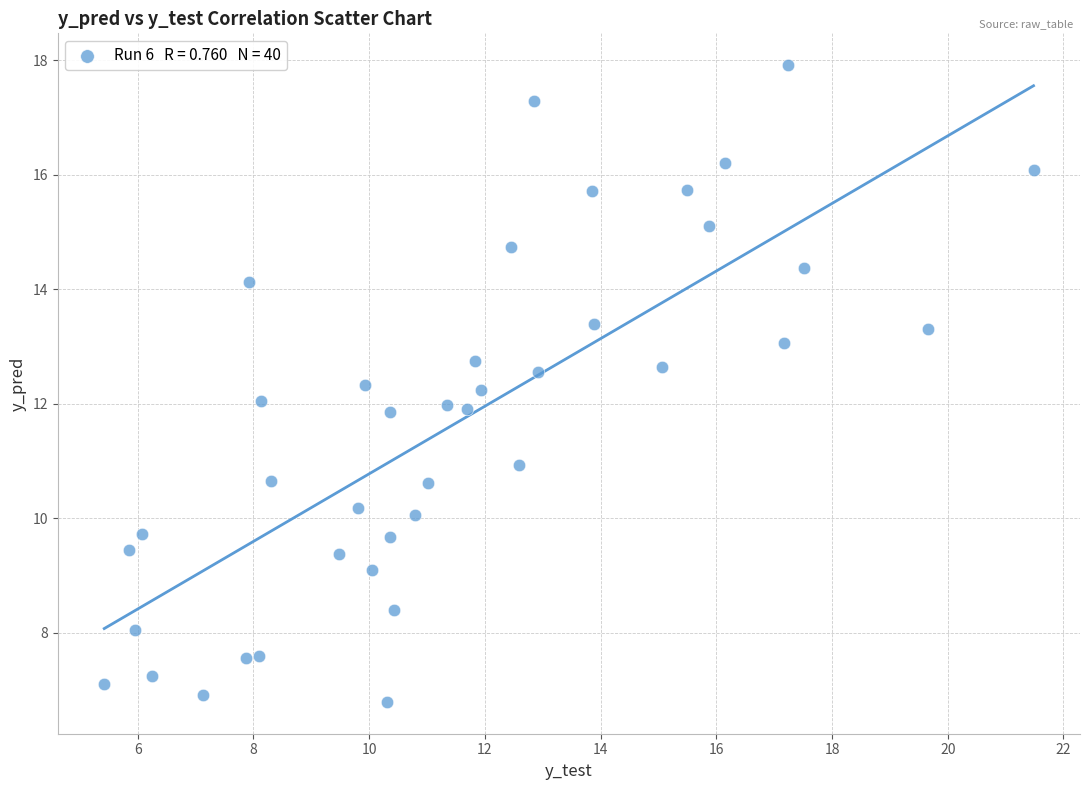

What is the range of Y values (max minus min)?

11.1